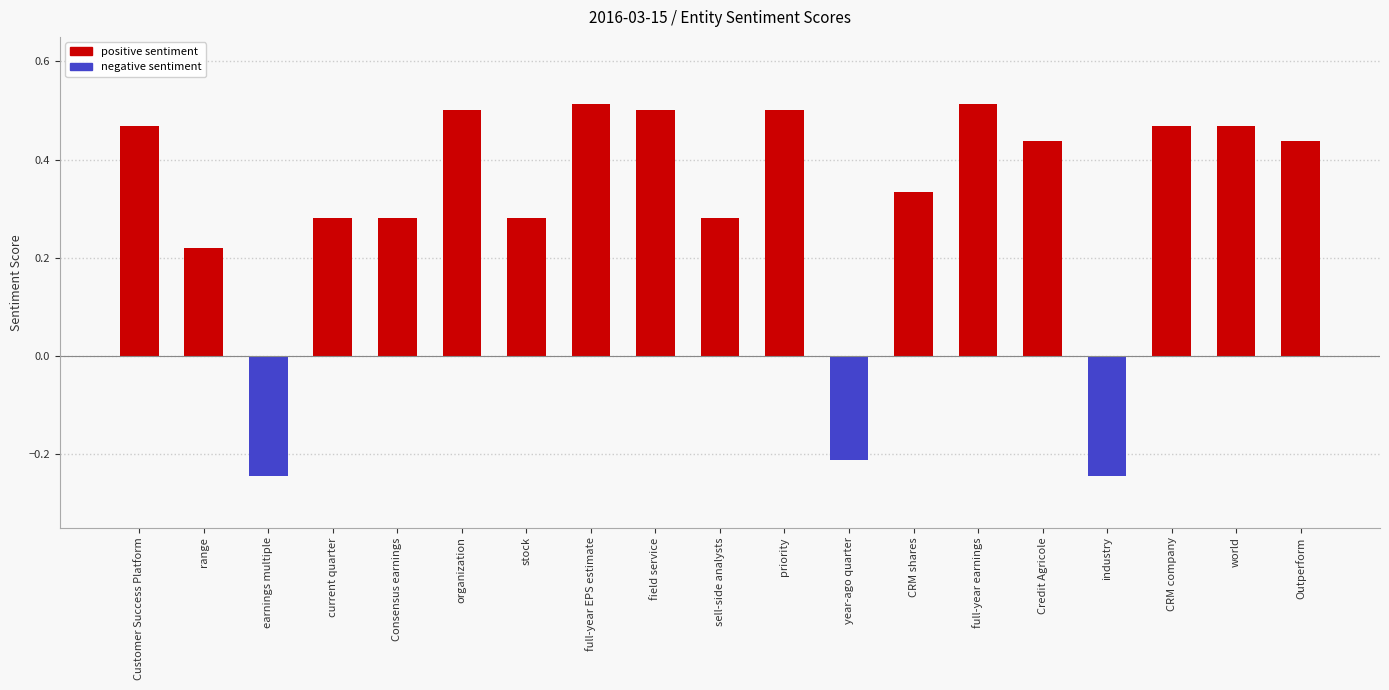

What position from the left is world?

18